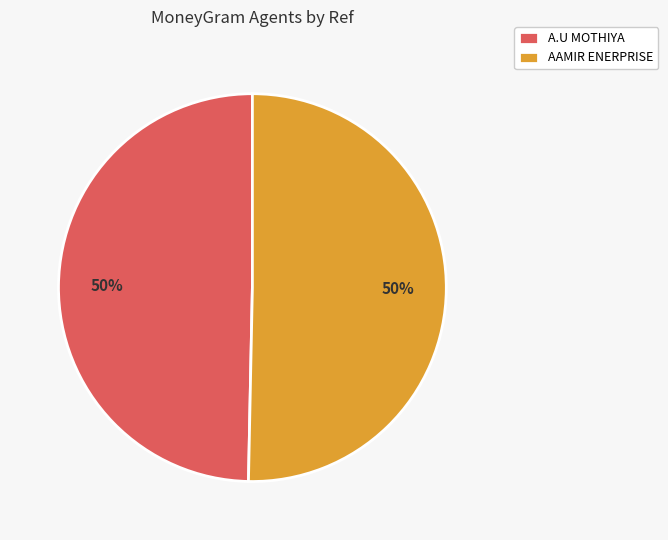

True or false: AAMIR ENERPRISE accounts for 43% of the total.

False